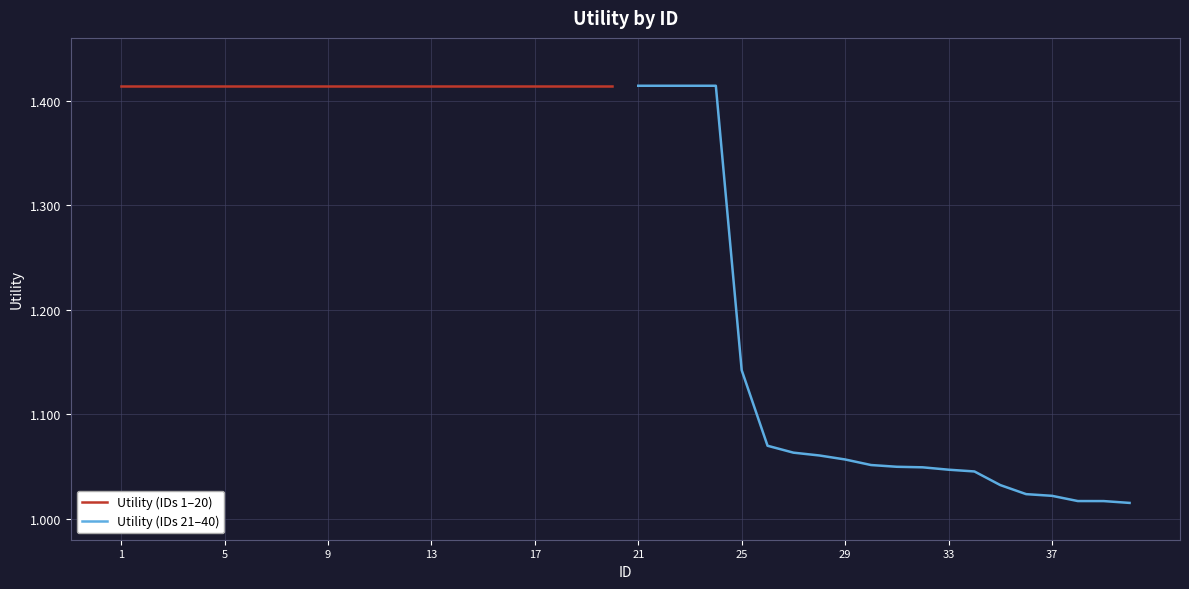

True or false: Utility (IDs 21–40) and Utility (IDs 1–20) cross at least once.

False